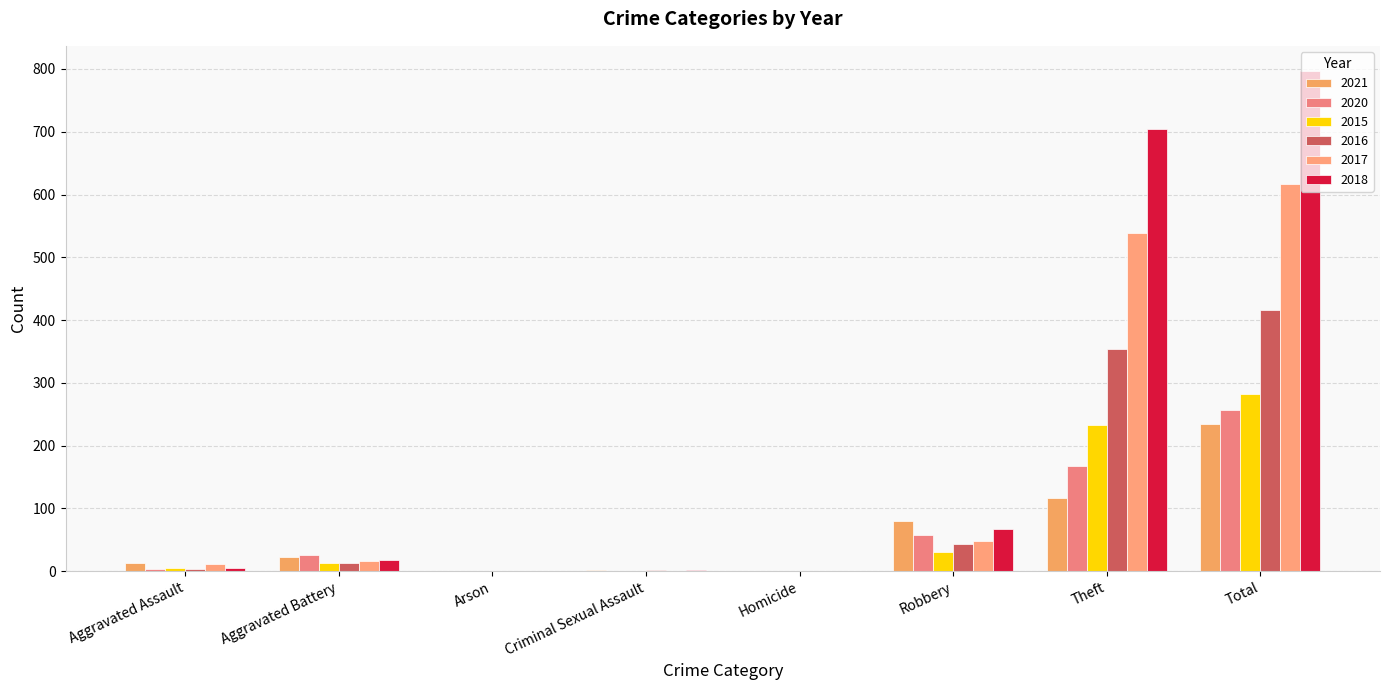

How many groups of bars are there?

8